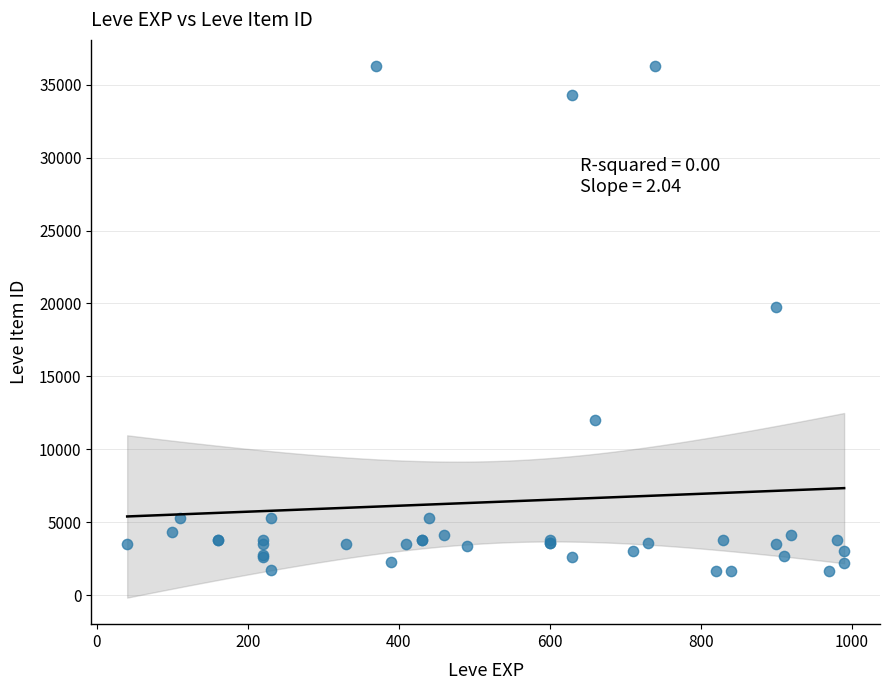

What Y value in the scatter plot is closest to 18967?

19744